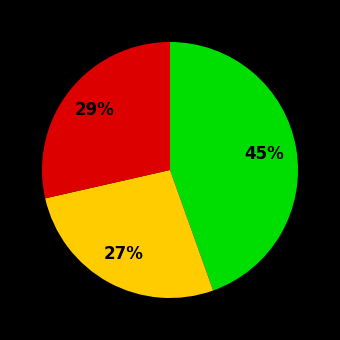

To the nearest percent, what is the difference between the largest and smallest slice percentages?

18%